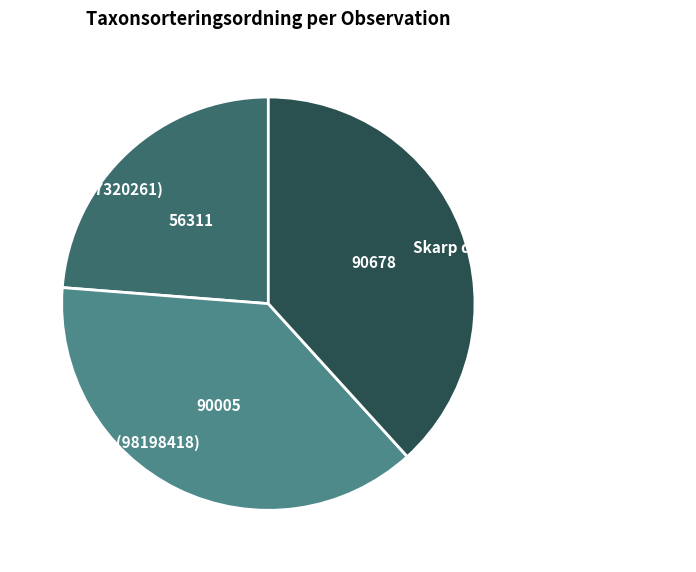

Approximately how many times larger is the value at Brandticka (98198418) compared to Havsörn (97320261)?

1.6